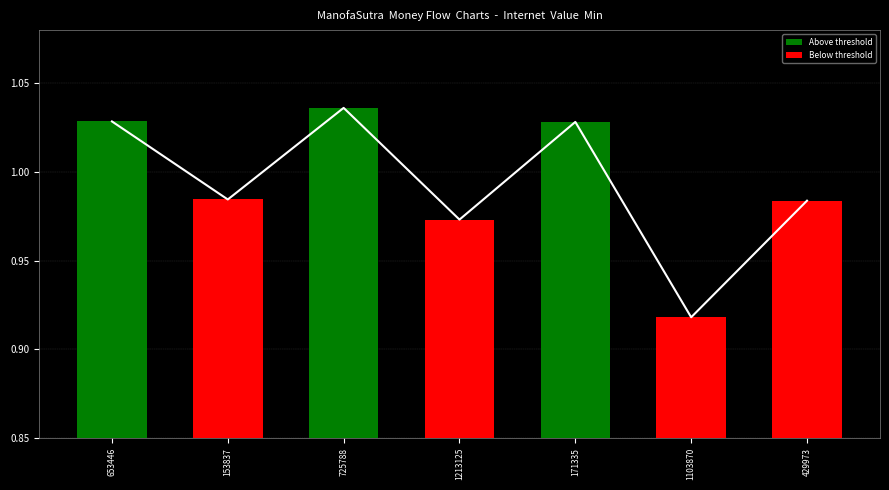

What is the label of the 5th bar from the right?

725788